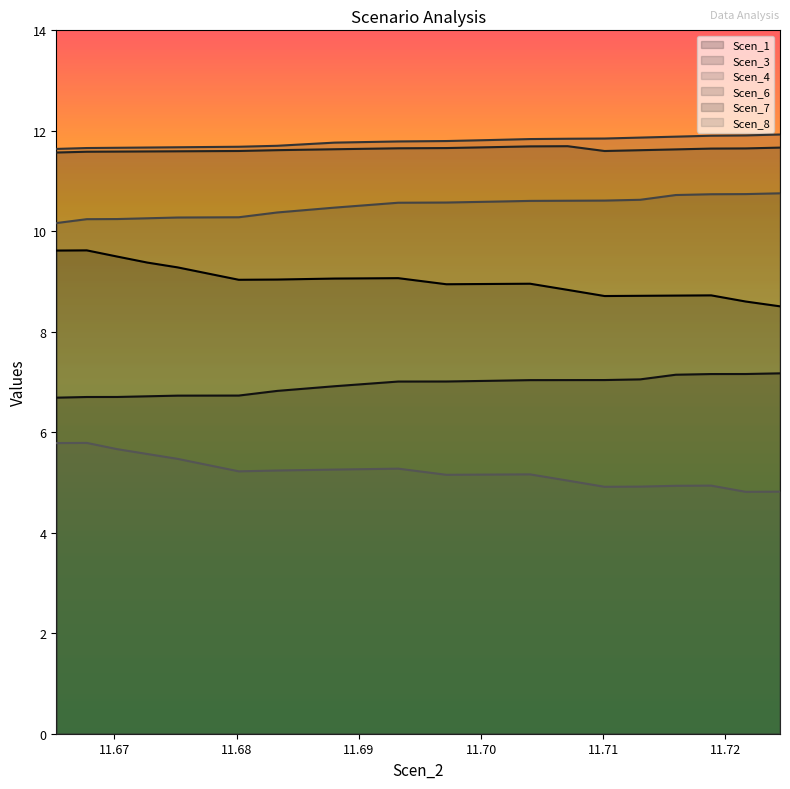

Between 11.693216598485376 and 11.700739096204678, which is larger?

11.693216598485376